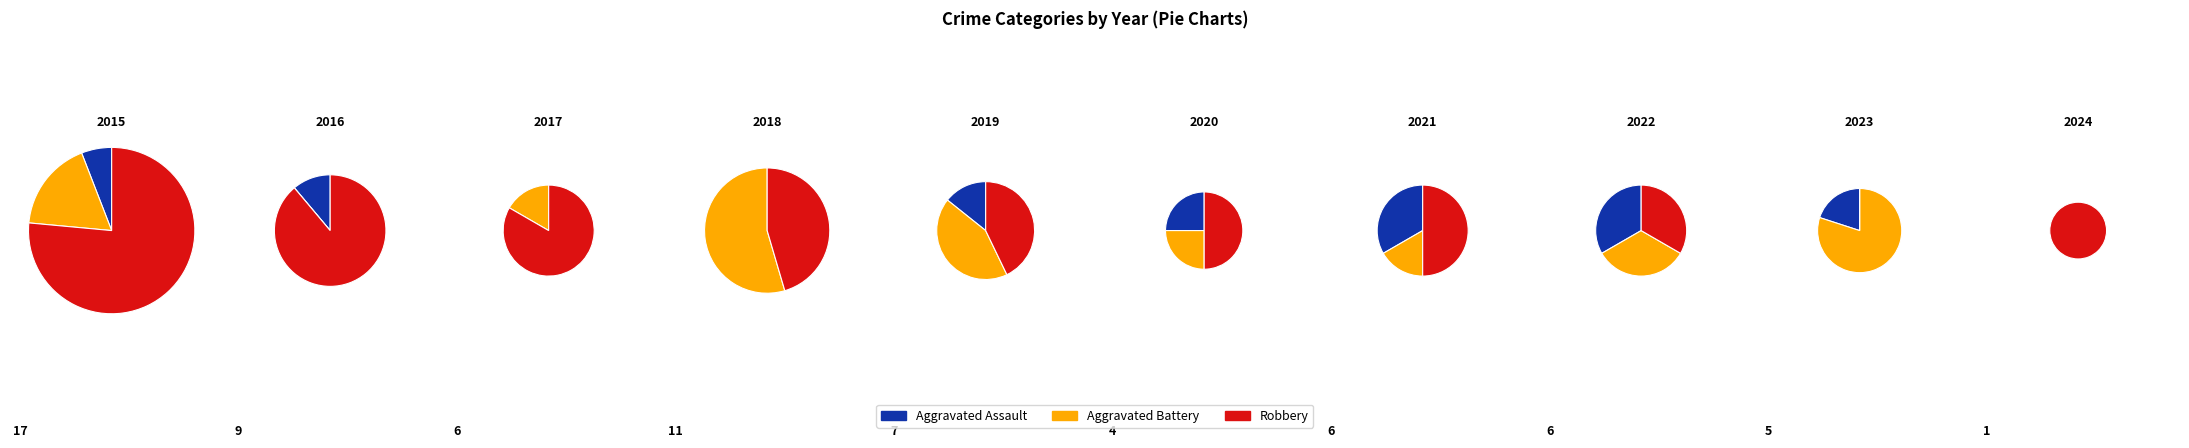

Is 8 the majority of the pie?

No